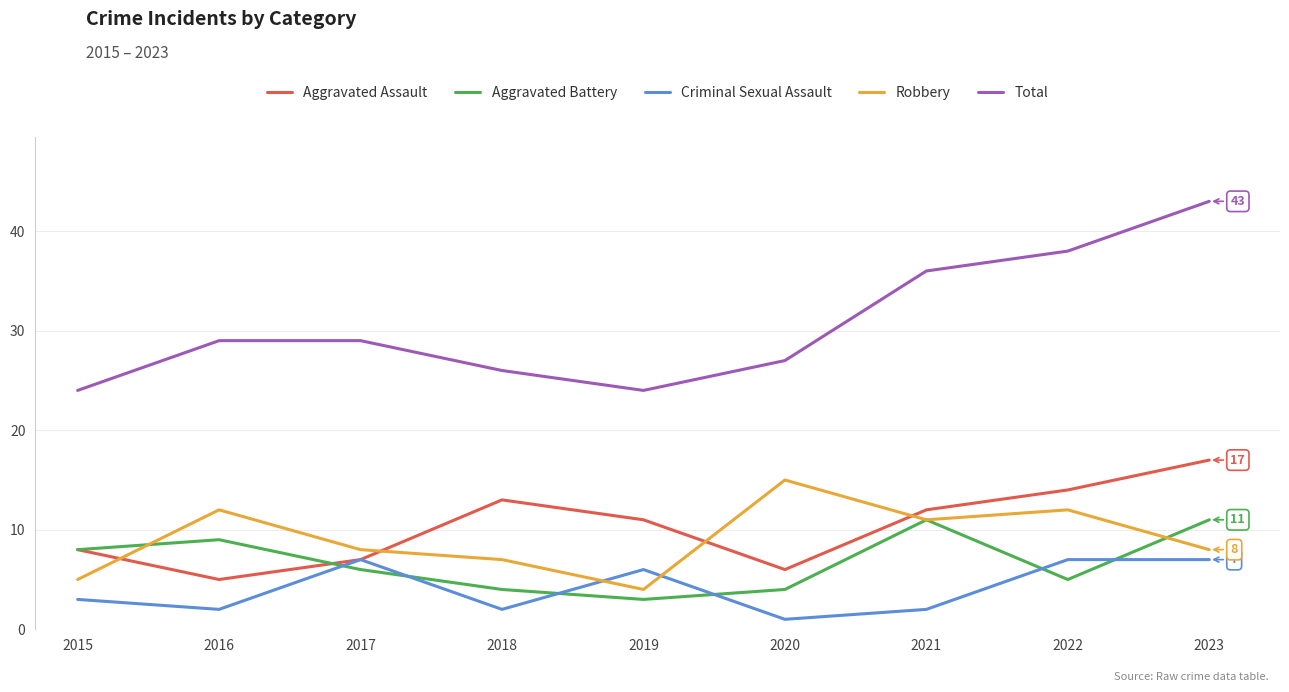

What is the sum of the Aggravated Battery values at 2018 and 2017?

10